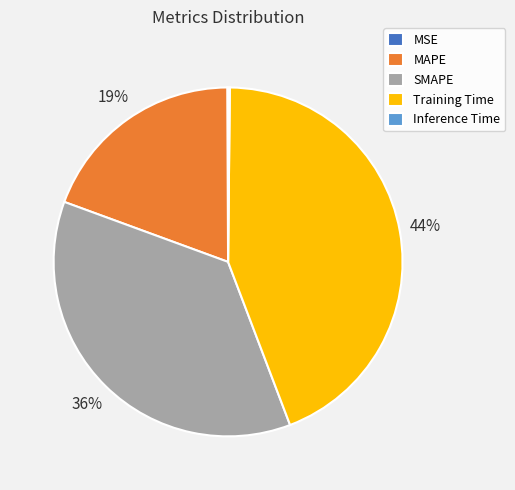

To the nearest percent, what is the difference between the largest and smallest slice percentages?

44%